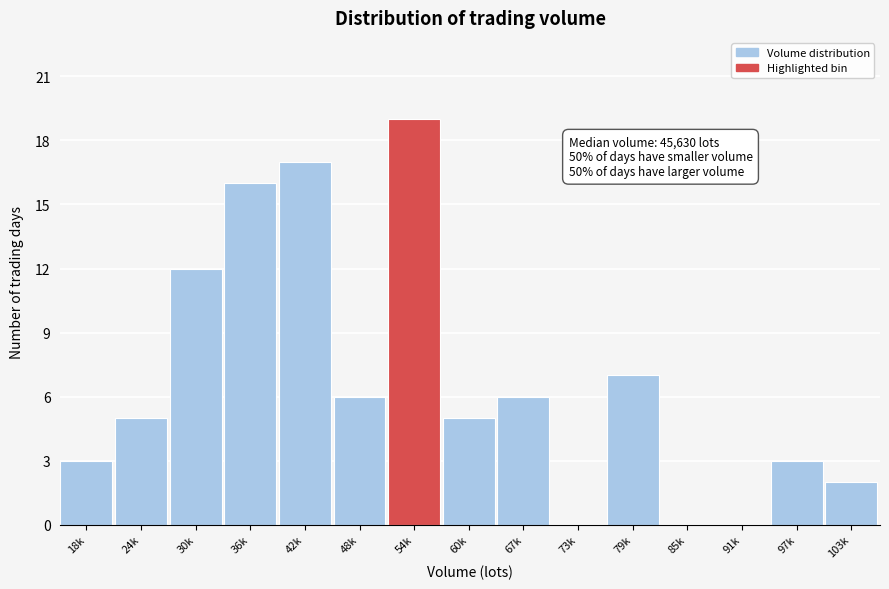

Reading right to left, extract all data points from this chart.

103k=2	97k=3	91k=0	85k=0	79k=7	73k=0	67k=6	60k=5	54k=19	48k=6	42k=17	36k=16	30k=12	24k=5	18k=3